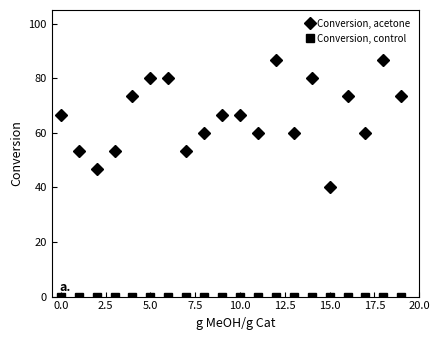

How many interior local valleys does the Conversion, acetone series have?

6